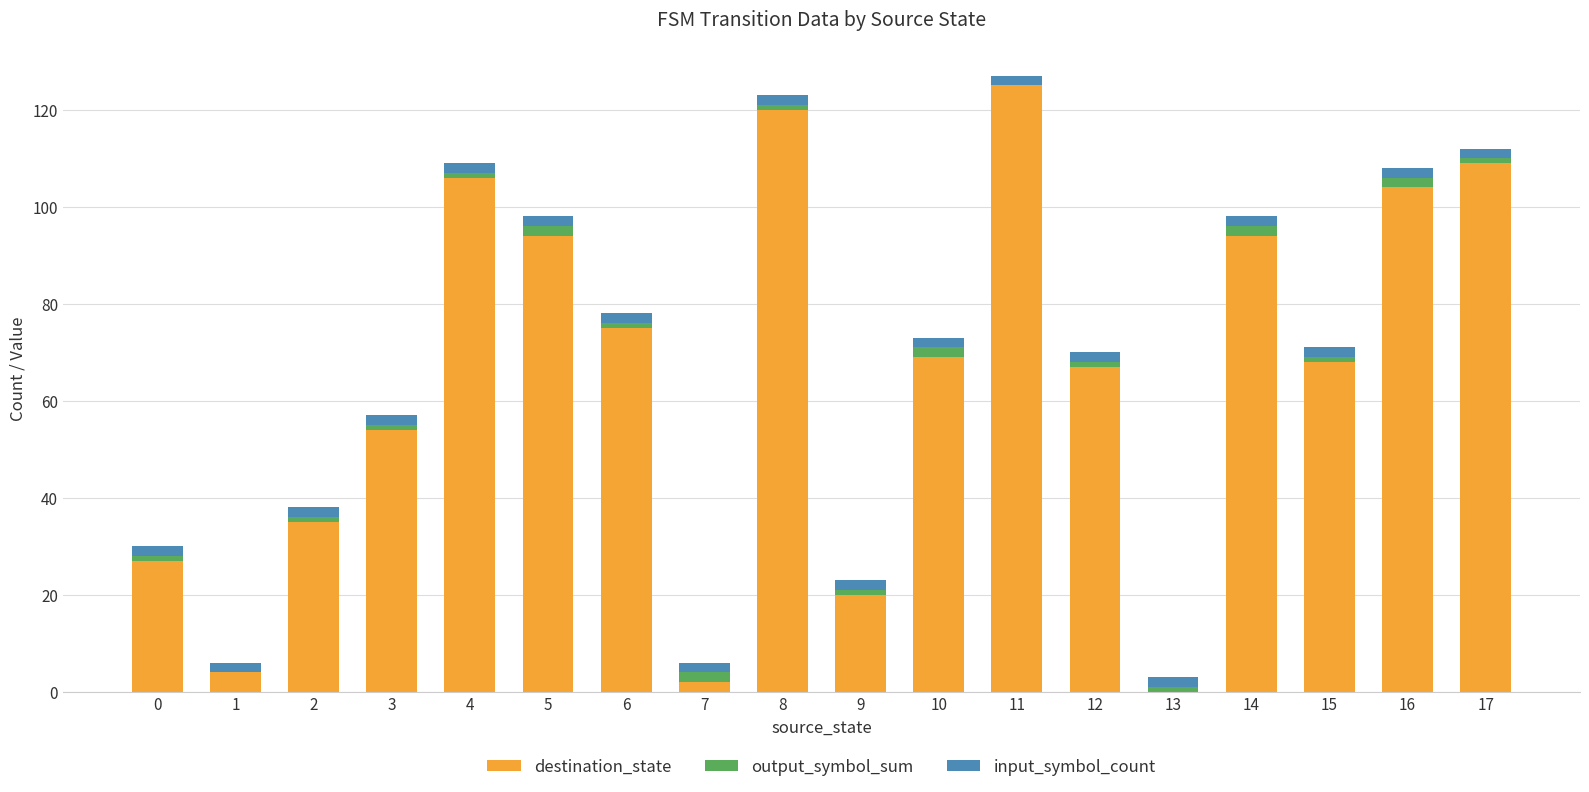

The destination_state series shows 33 at 5. True or false?

False